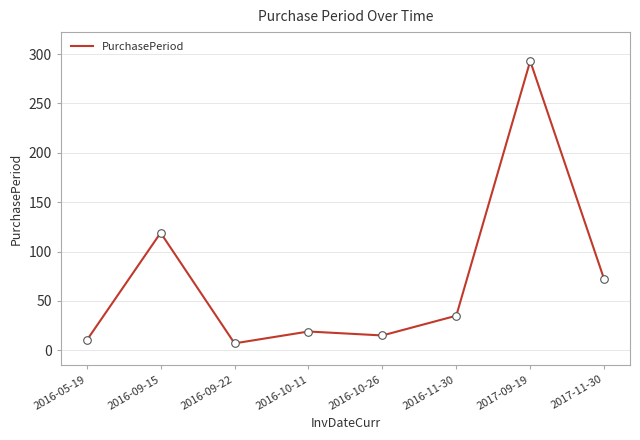

Which has a higher value, 2016-10-11 or 2016-09-22?

2016-10-11